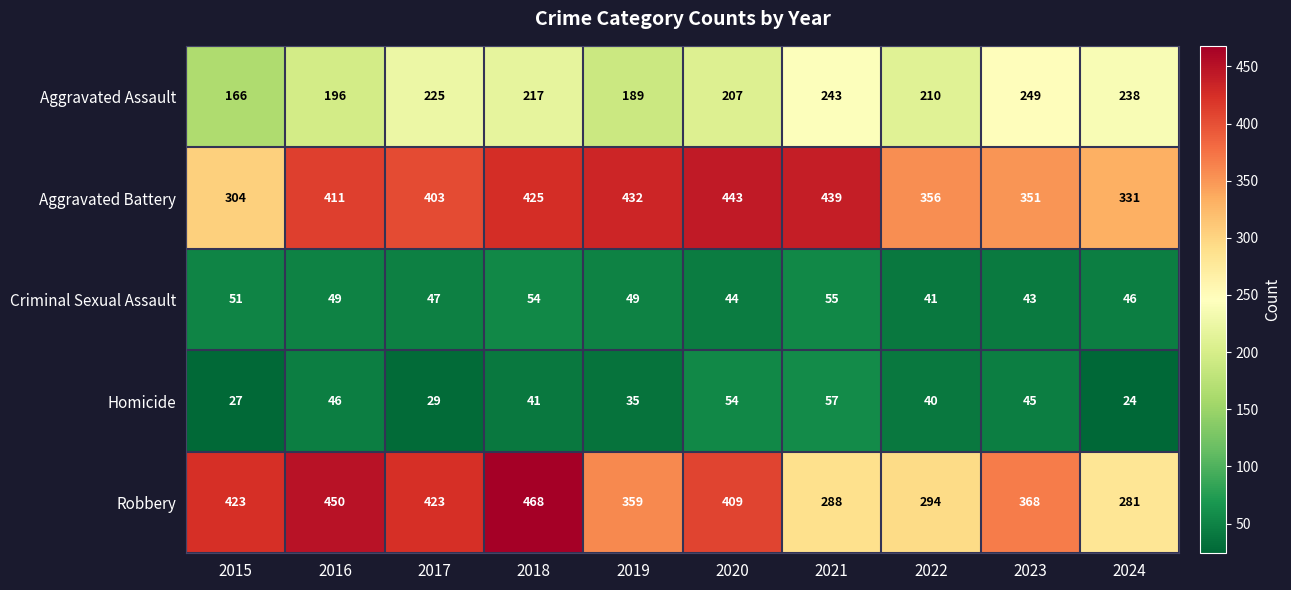

What is the spread (max minus min) of values at 2020?

399